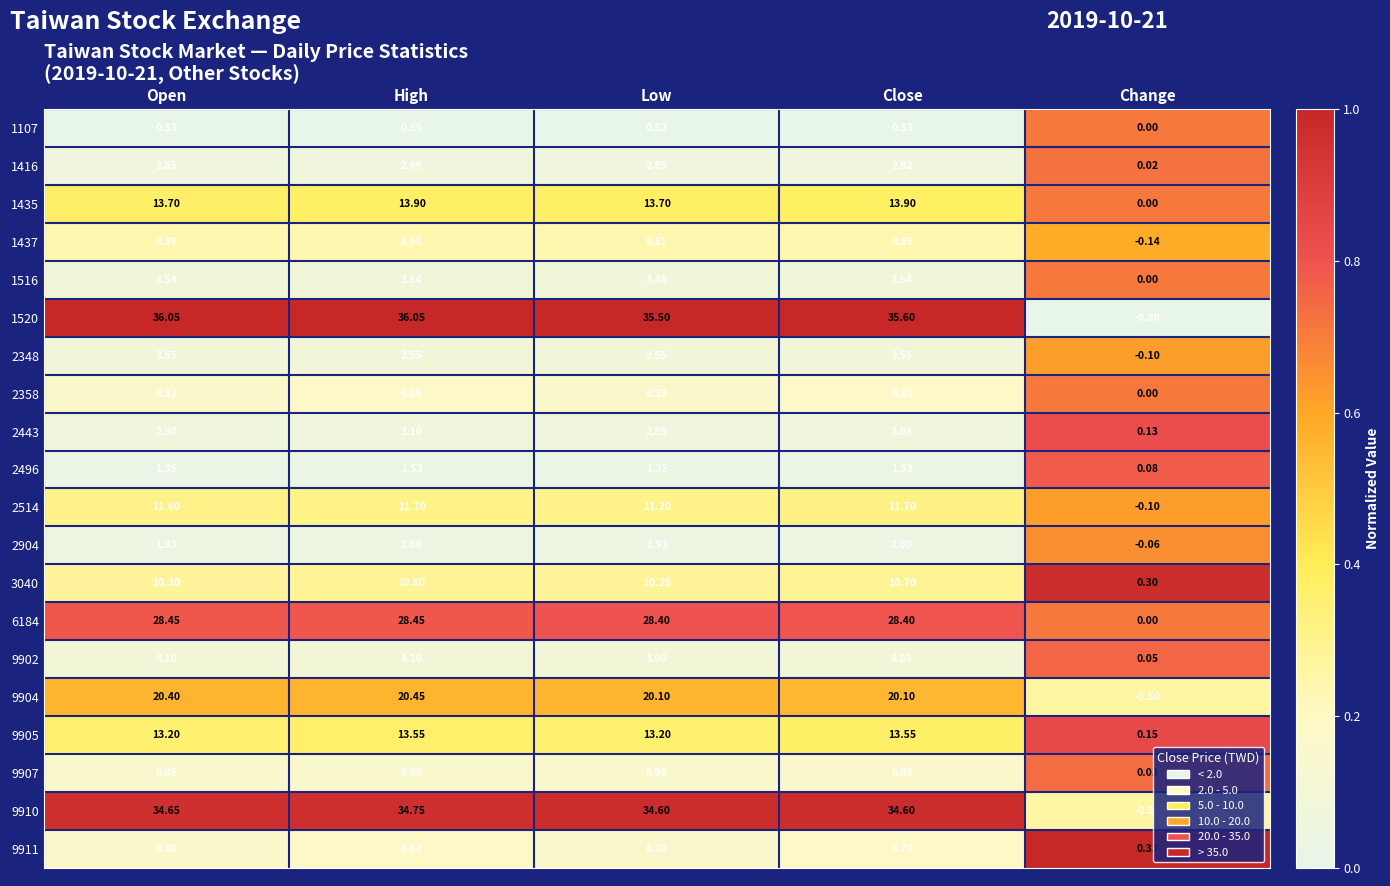

Which category has the lowest value in the 2904 series?

Change